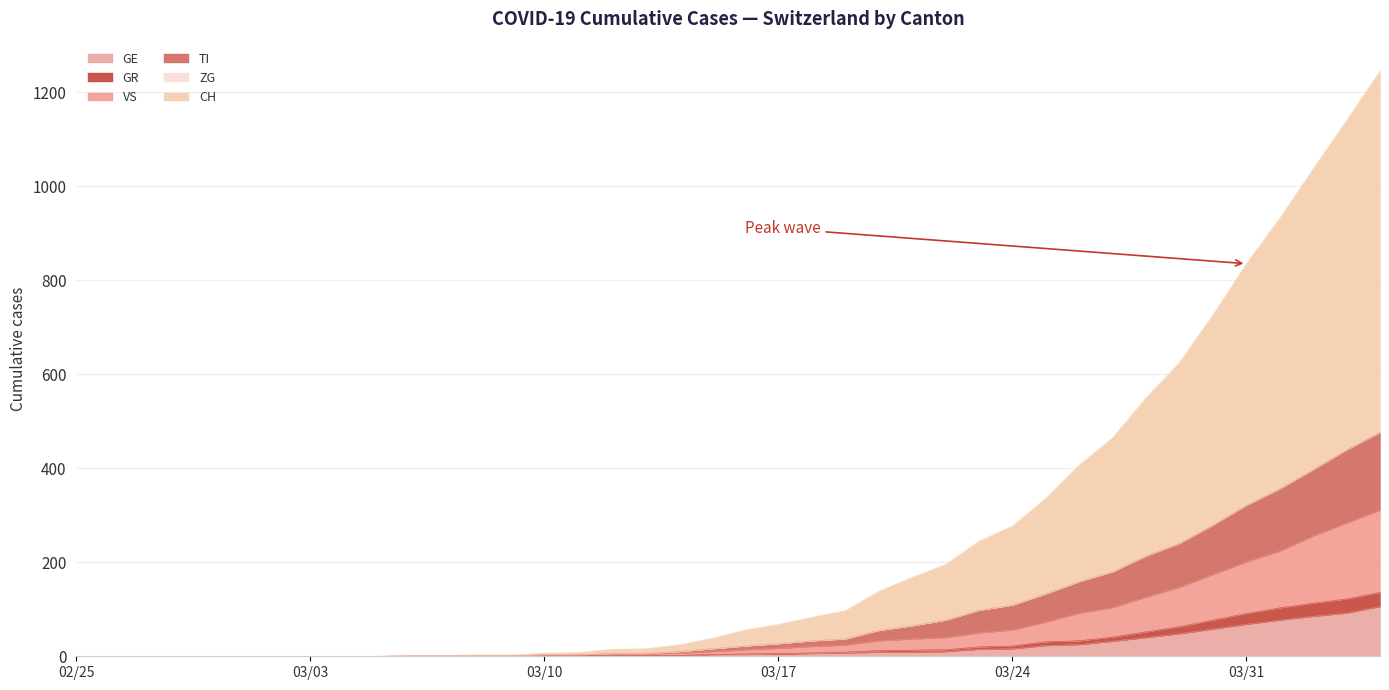

Reading right to left, list all the values displayed in this chart.

GE: 106	92	85	77	68	58	48	40	32	25	23	16	15	10	9	9	7	6	5	4	4	2	2	2	1	1	0	0	0	0	0	0	0	0	0	0	0	0	0	0
GR: 136	122	113	103	91	77	63	52	41	33	31	22	20	14	13	12	9	7	6	5	4	2	2	2	1	1	0	0	0	0	0	0	0	0	0	0	0	0	0	0
VS: 311	284	256	224	201	174	147	126	104	92	73	56	50	40	37	33	24	21	17	14	10	7	5	5	2	2	1	1	1	1	0	0	0	0	0	0	0	0	0	0
TI: 476	439	397	356	321	279	240	213	180	159	133	109	98	77	65	55	37	33	27	22	16	10	6	6	3	3	1	1	1	1	0	0	0	0	0	0	0	0	0	0
CH: 1245	1140	1037	932	835	726	625	550	465	407	336	277	245	195	168	138	97	83	68	56	38	24	16	15	8	7	3	3	2	2	0	0	0	0	0	0	0	0	0	0